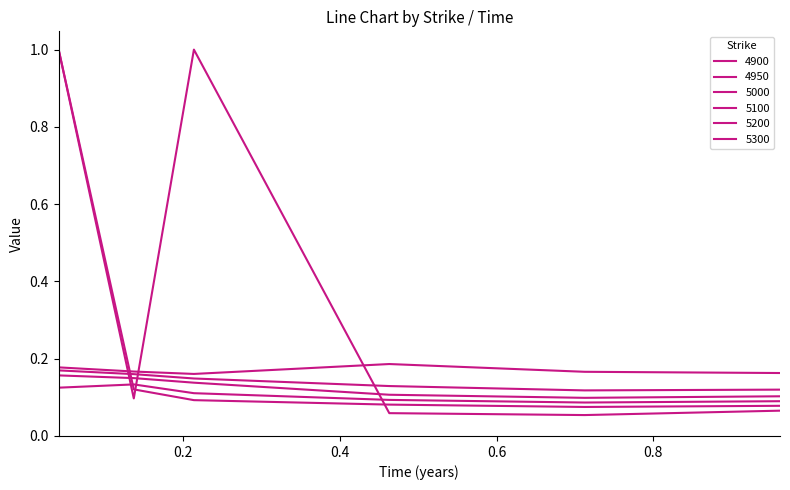

Rank the categories by 5000 value from highest to lowest.

0.136986301369863, 0.0410958904109589, 0.2136986301369863, 0.463013698630137, 0.9616438356164384, 0.7123287671232876